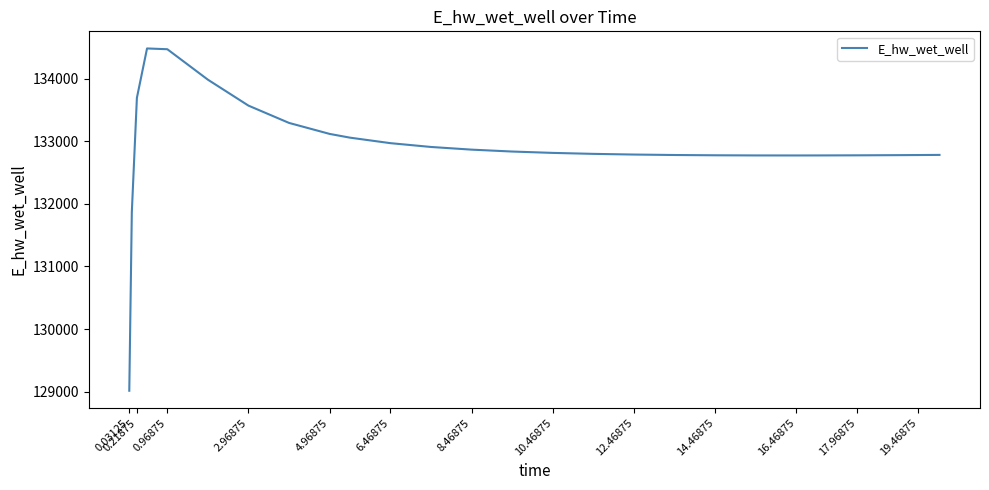

What is the smallest value displayed?

129015.7